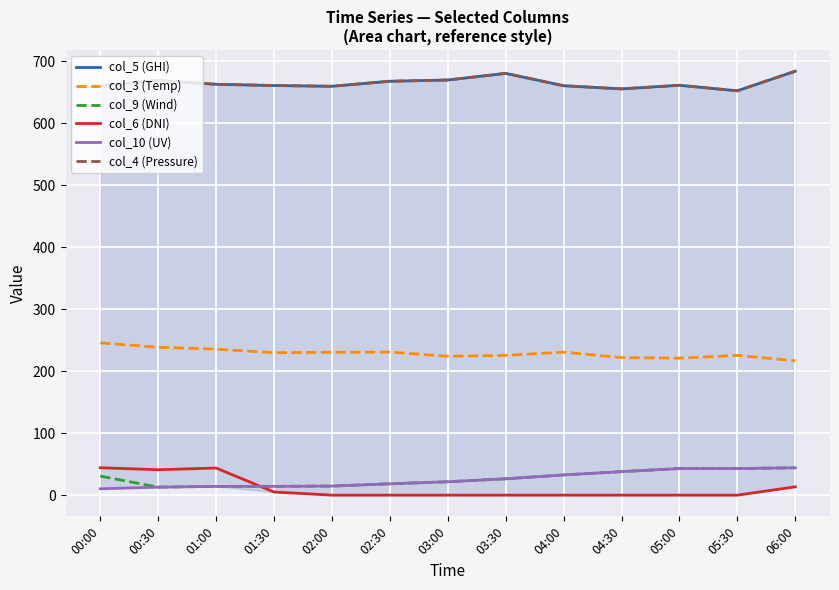

What is the difference between the maximum and second lowest values in the col_6 (DNI) series?

44.2